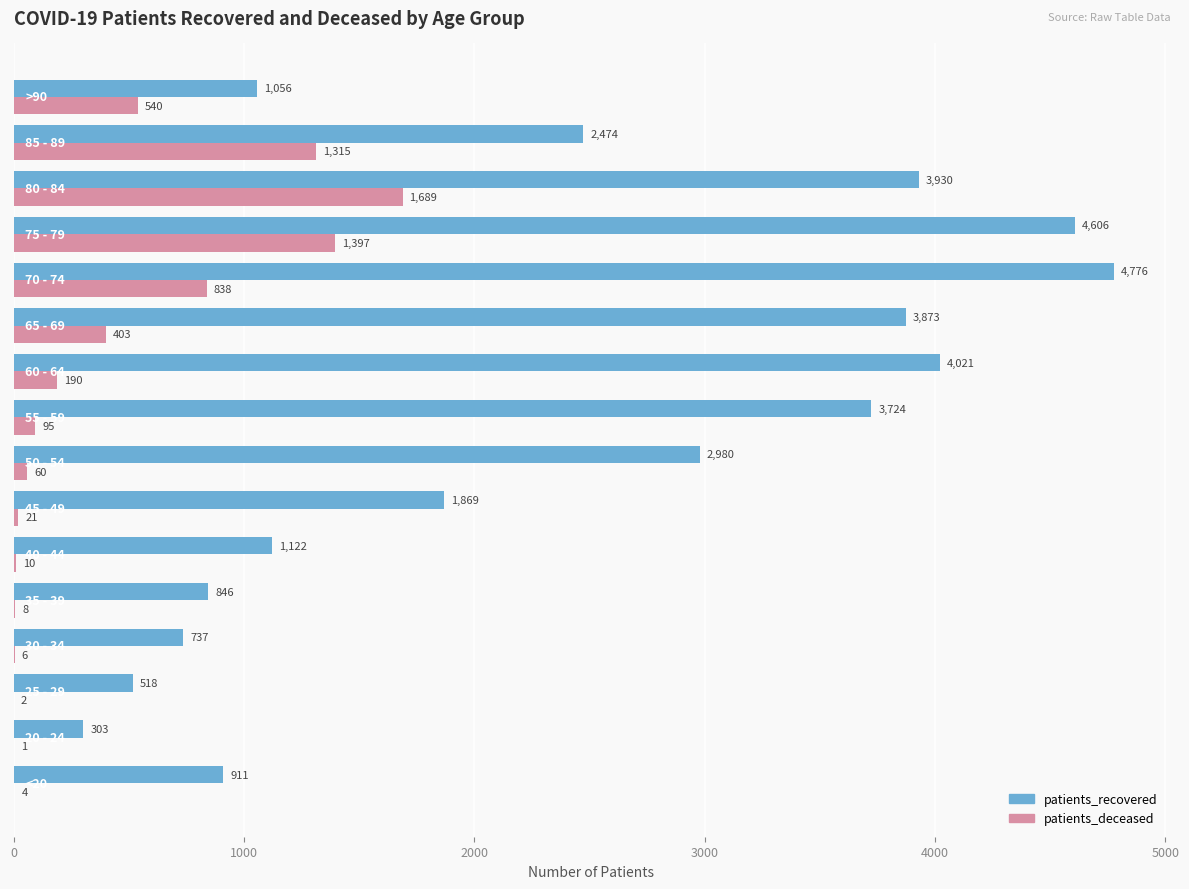

Which series has the largest total across all categories?

patients_recovered